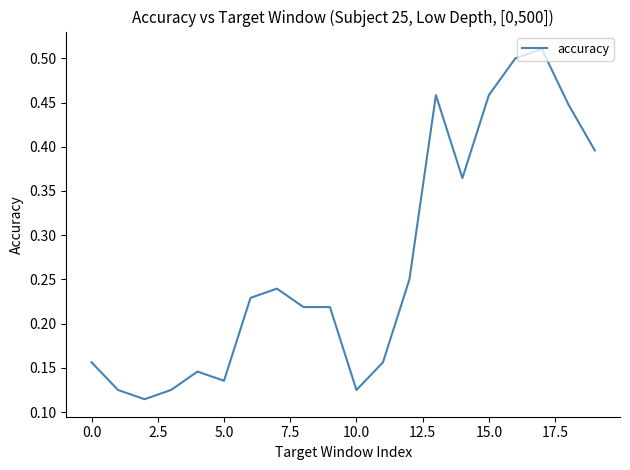

What is the minimum value shown in the chart?

0.1